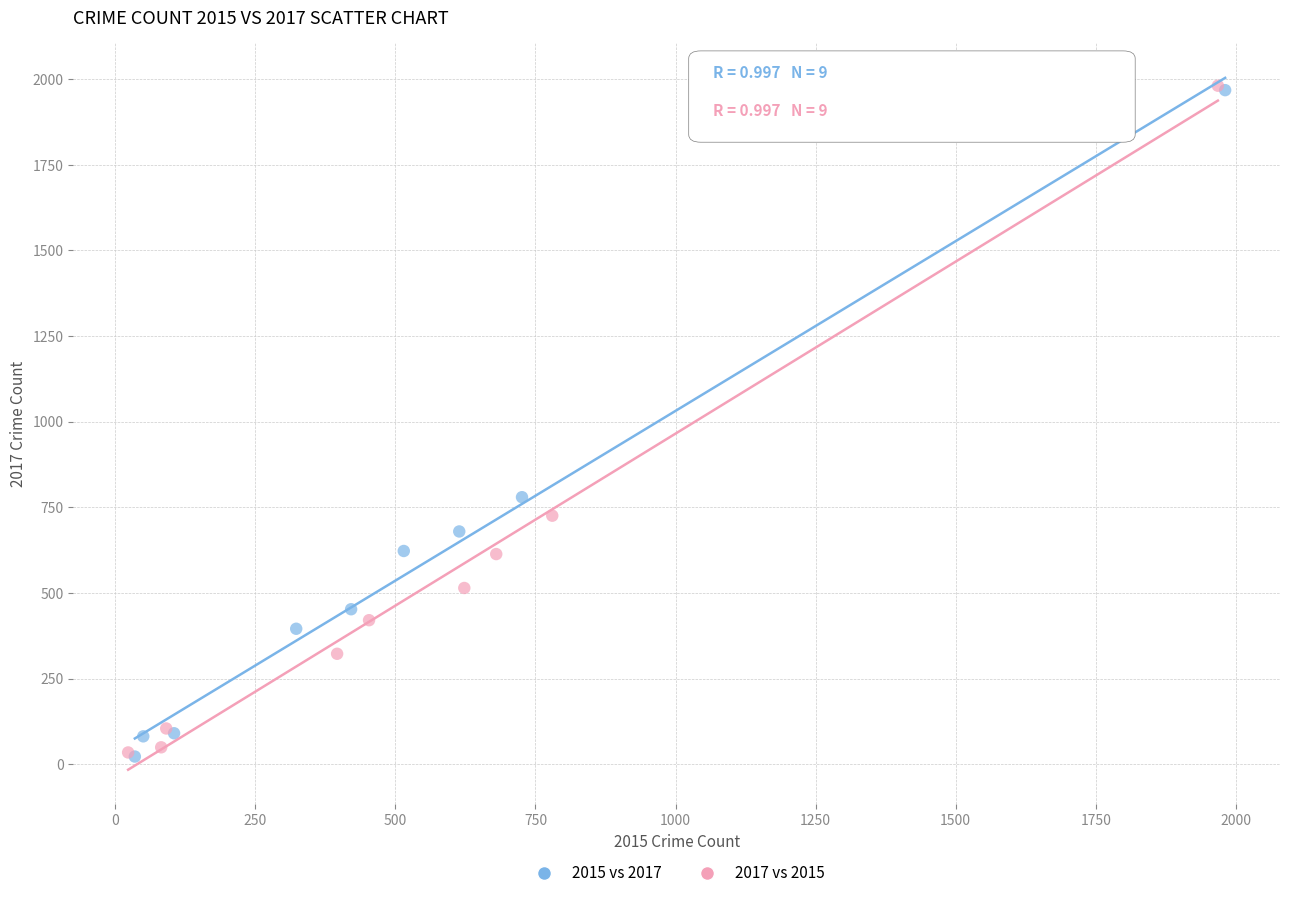

Which series has the widest spread of Y values?

2017 vs 2015